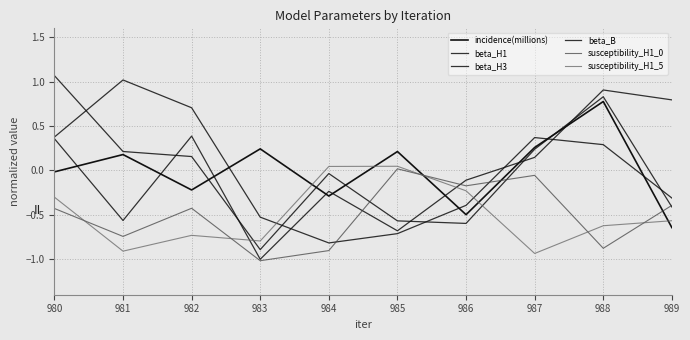

How many intersections are there between beta_H3 and incidence(millions)?

8